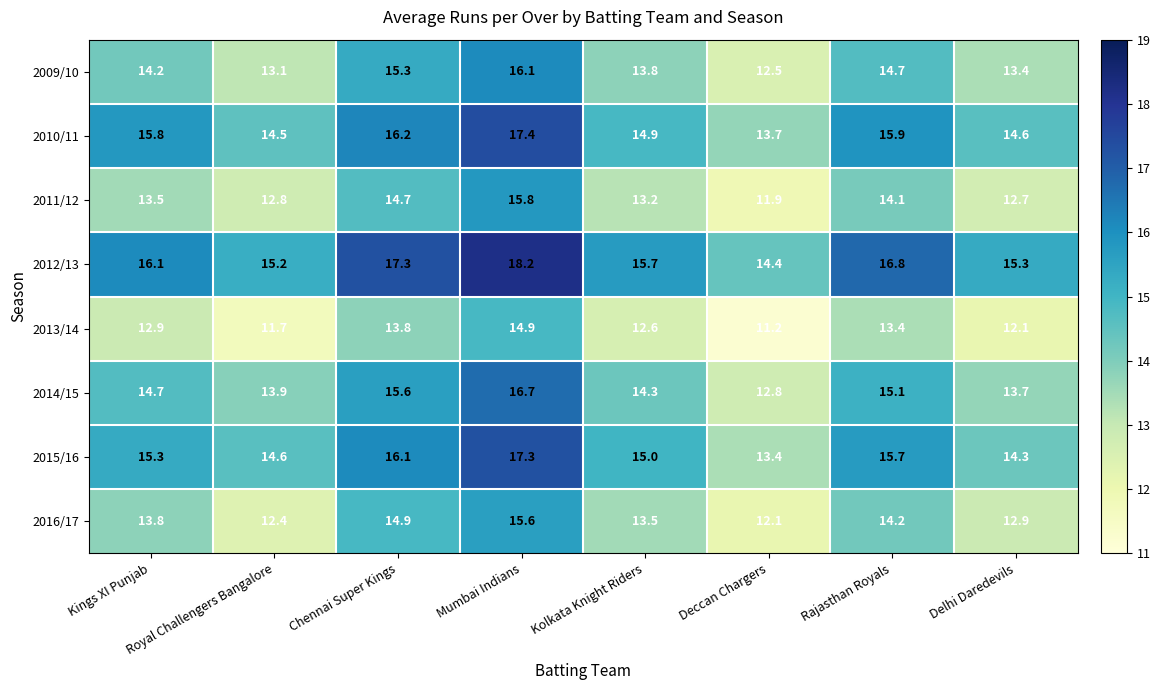

What is the total value across all series at Deccan Chargers?

102.0